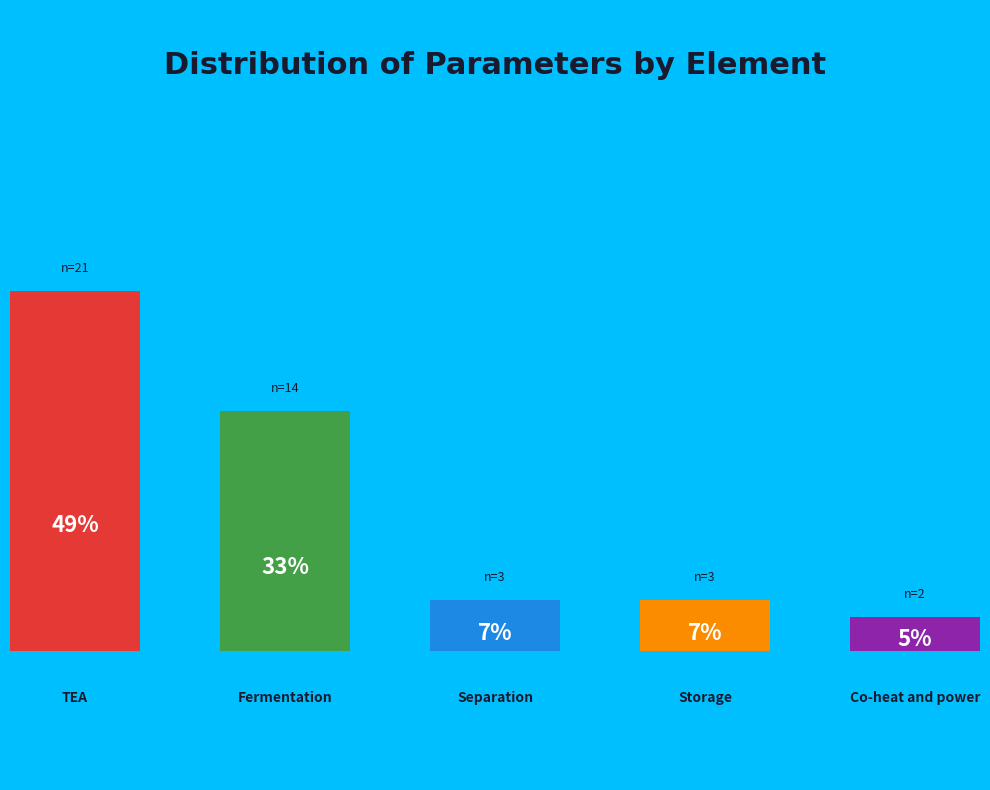

What percentage is the Separation slice, to the nearest percent?

7%